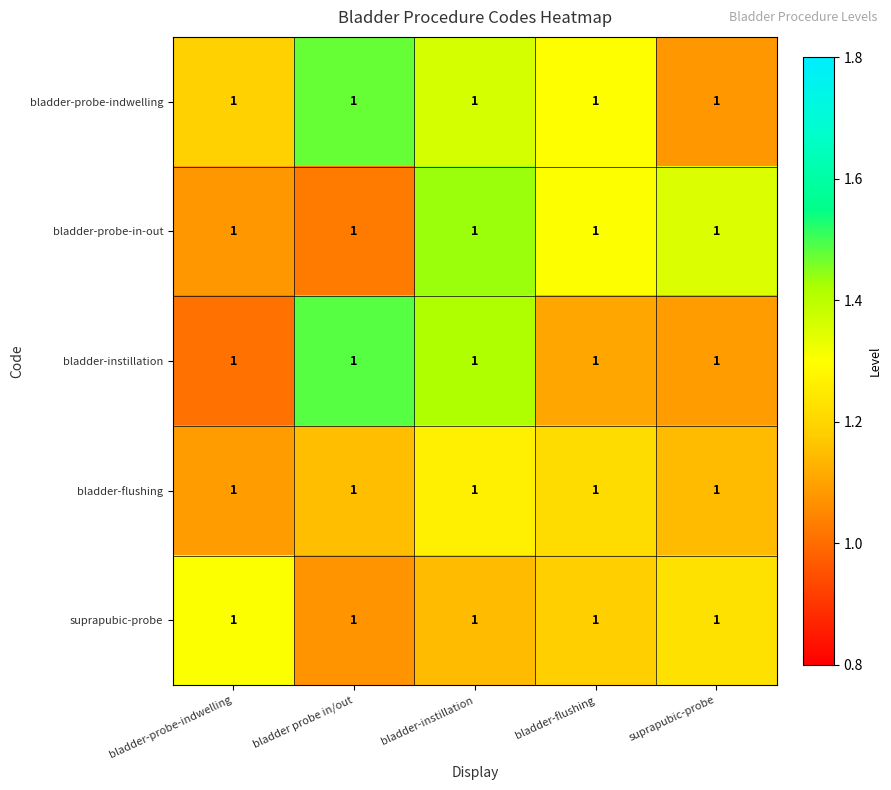

Is it true that bladder-flushing equals 1.2 at bladder probe in/out?

True